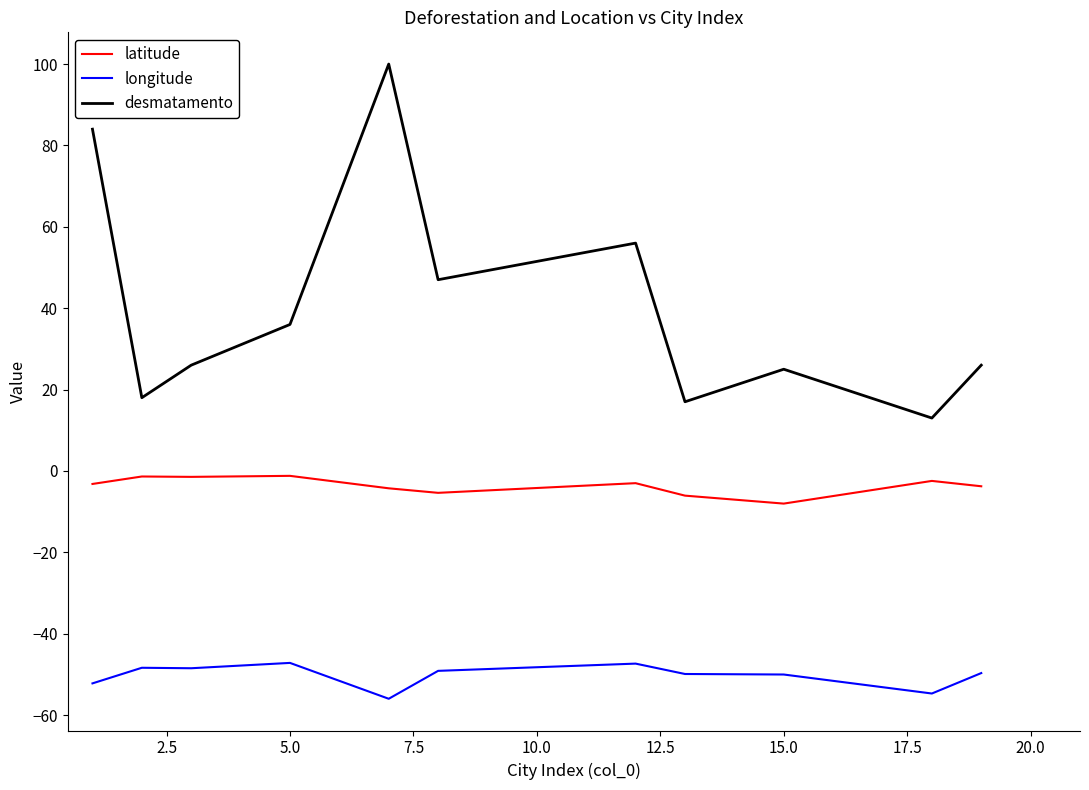

What is the highest value of the longitude series?

-47.2